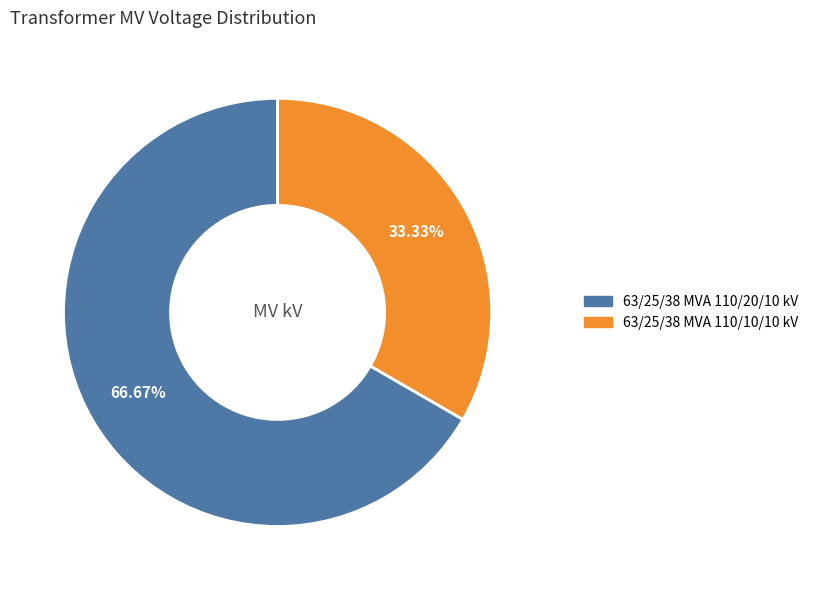

What is the ratio of the value at 63/25/38 MVA 110/10/10 kV to the value at 63/25/38 MVA 110/20/10 kV?

0.5